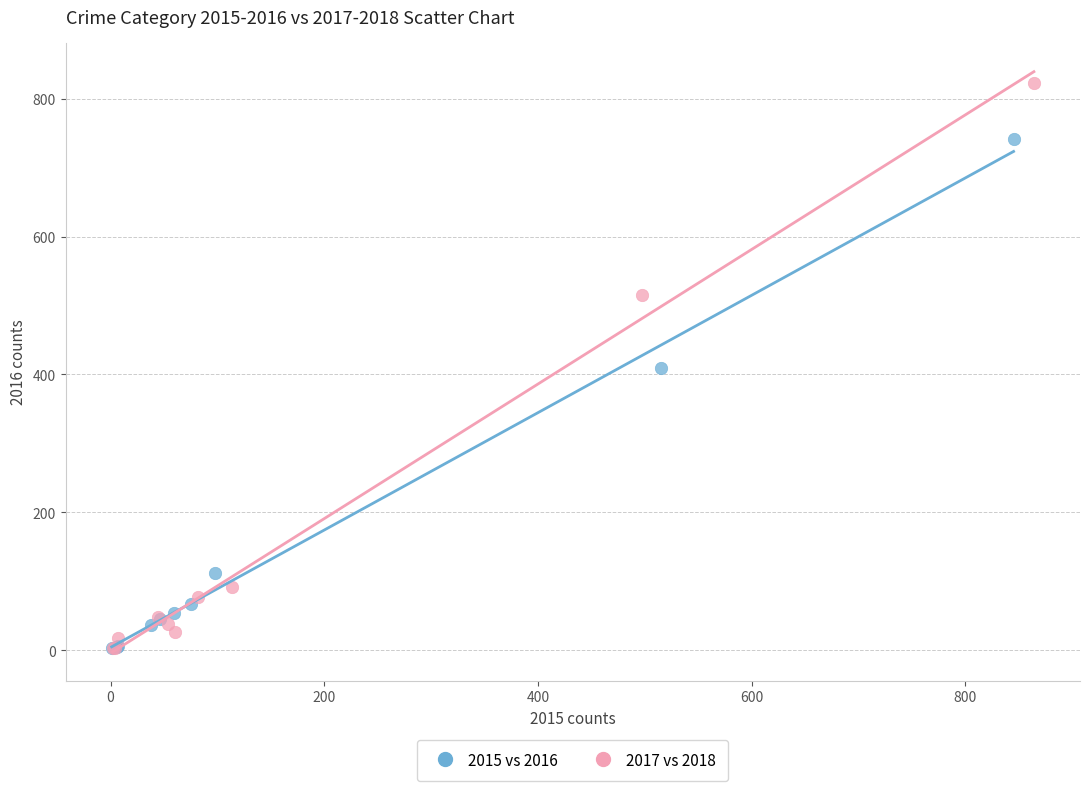

Which series has the widest spread of Y values?

2017 vs 2018